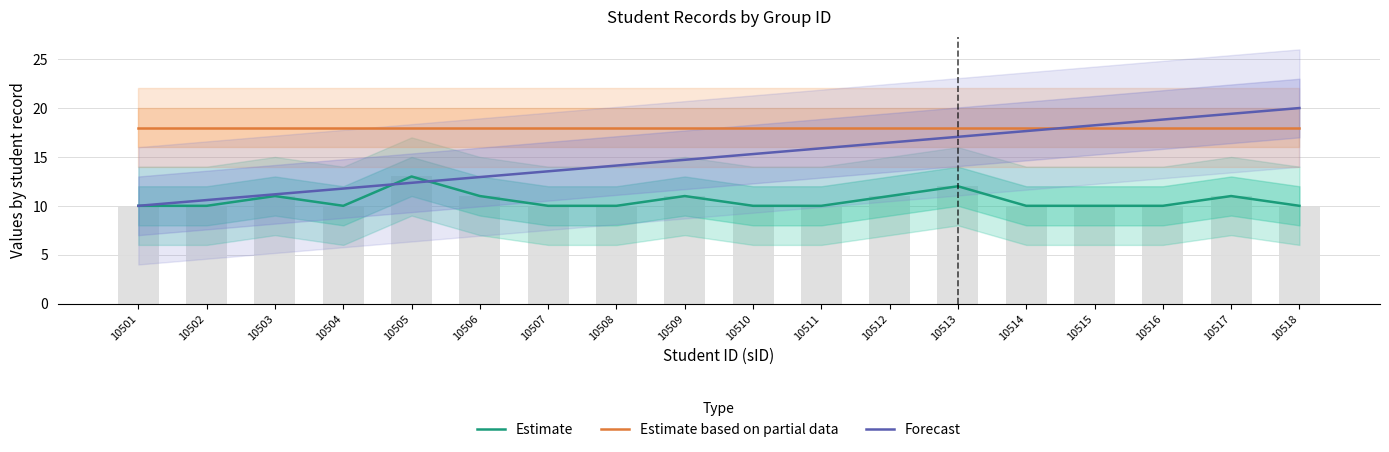

Reading left to right, what are all the values shown in this chart?

Estimate: 10.0	10.0	11.0	10.0	13.0	11.0	10.0	10.0	11.0	10.0	10.0	11.0	12.0	10.0	10.0	10.0	11.0	10.0
Estimate based on partial data: 18.0	18.0	18.0	18.0	18.0	18.0	18.0	18.0	18.0	18.0	18.0	18.0	18.0	18.0	18.0	18.0	18.0	18.0
Forecast: 10.0	10.6	11.2	11.8	12.4	12.9	13.5	14.1	14.7	15.3	15.9	16.5	17.1	17.6	18.2	18.8	19.4	20.0